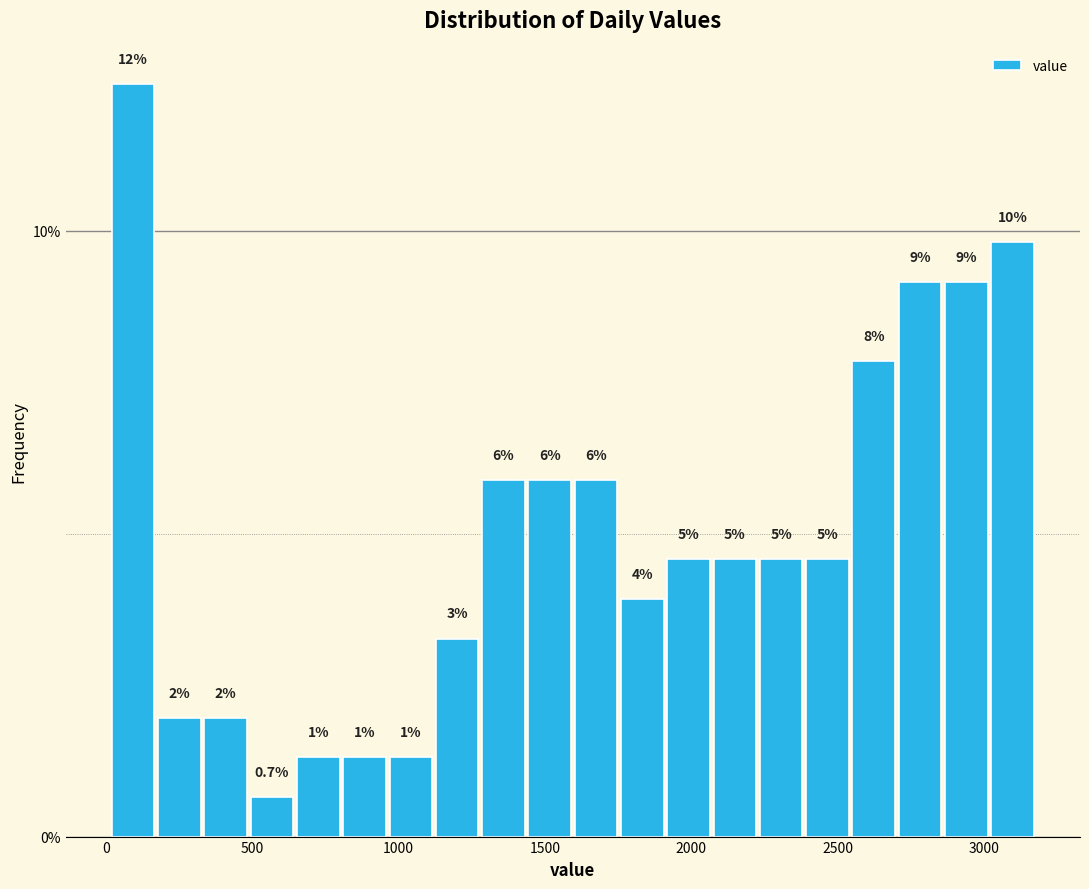

Around what value on the x-axis is the tallest bar? Give the approximate position of its centre, as read against the axis.

100